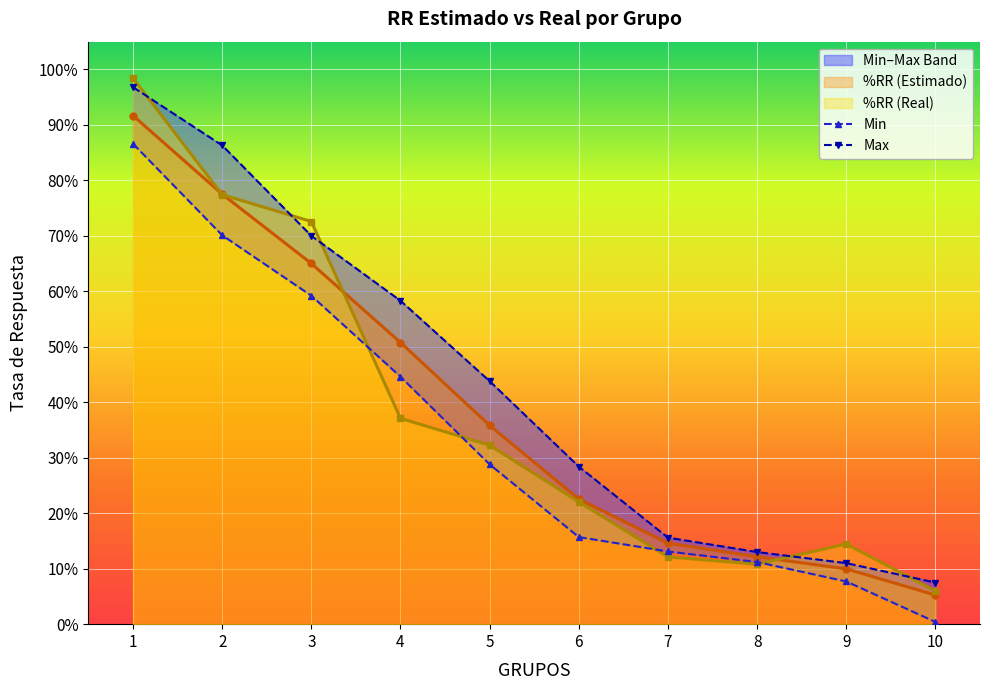

What is the difference between the highest and lowest values at 5?

0.2